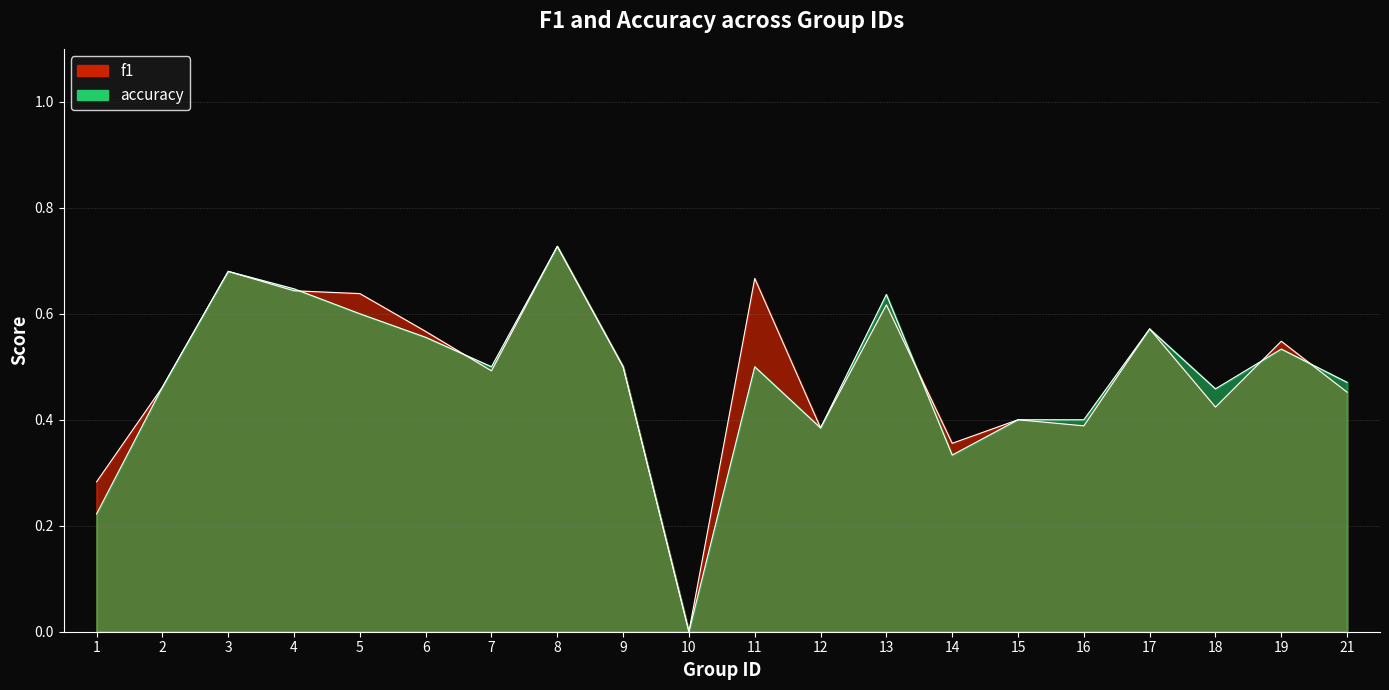

True or false: f1 and accuracy intersect in this chart.

True